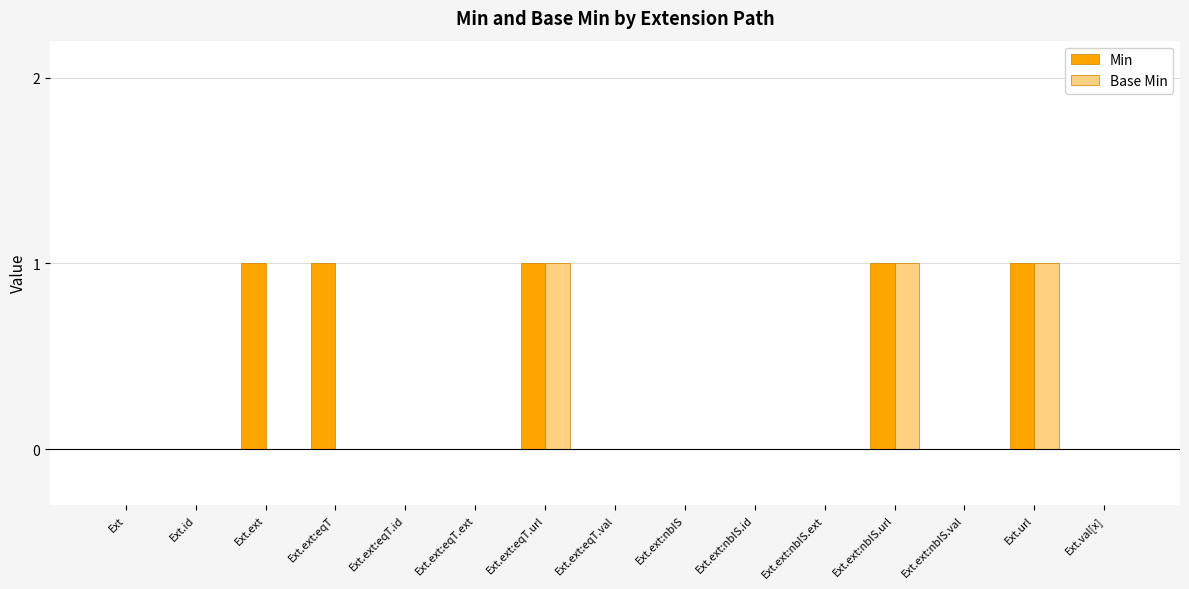

What is the sum of all Base Min values?

3